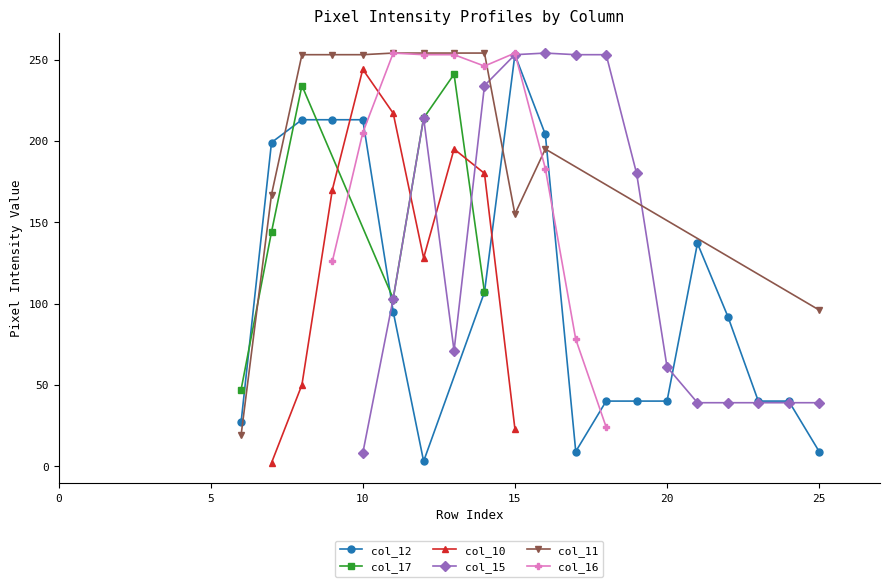

List the series in order of their peak value, lowest first.

col_17, col_10, col_12, col_15, col_11, col_16